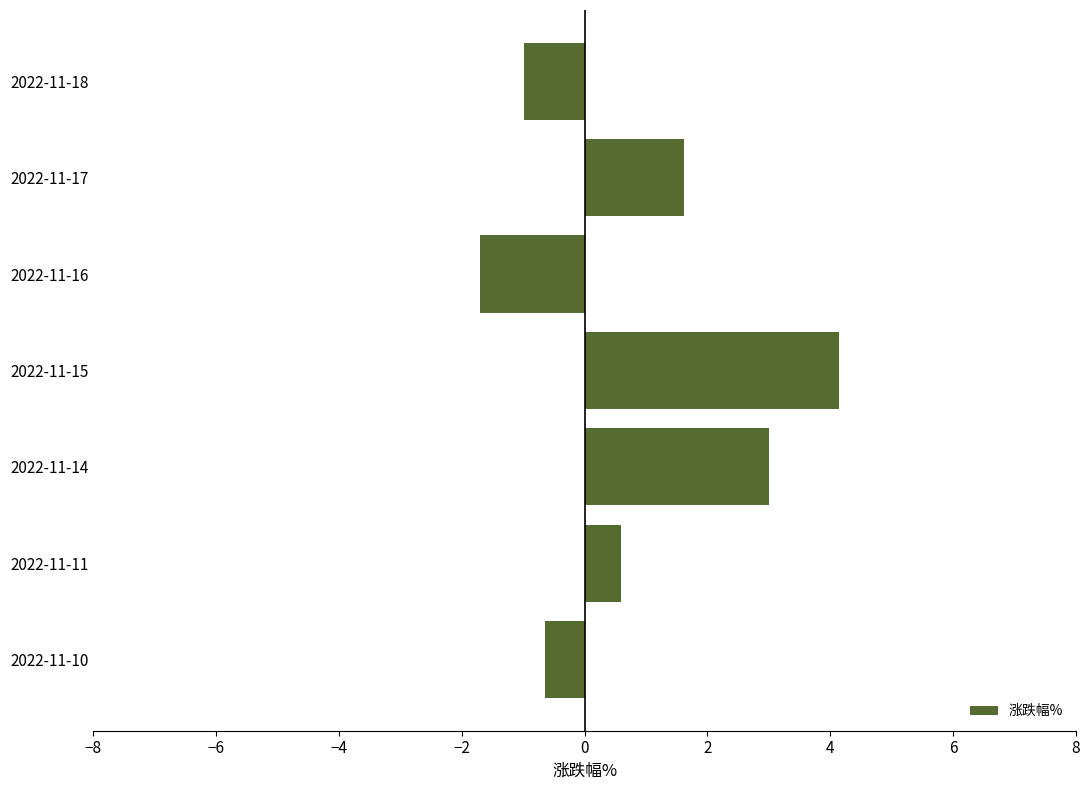

Count the values in the range 0 to 3.

3